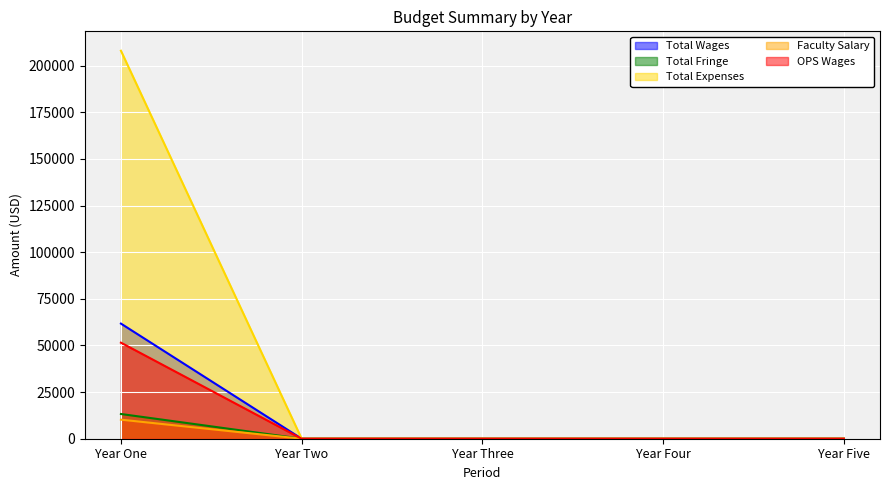

Which series has the largest range (max minus min)?

Total Expenses